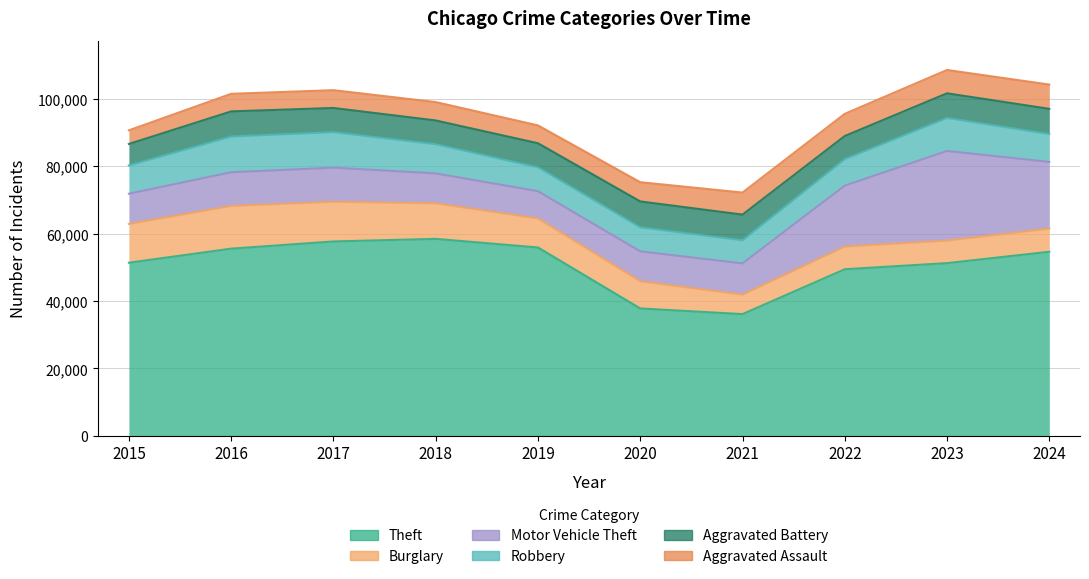

What is the approximate value of Burglary at 2024?

6876